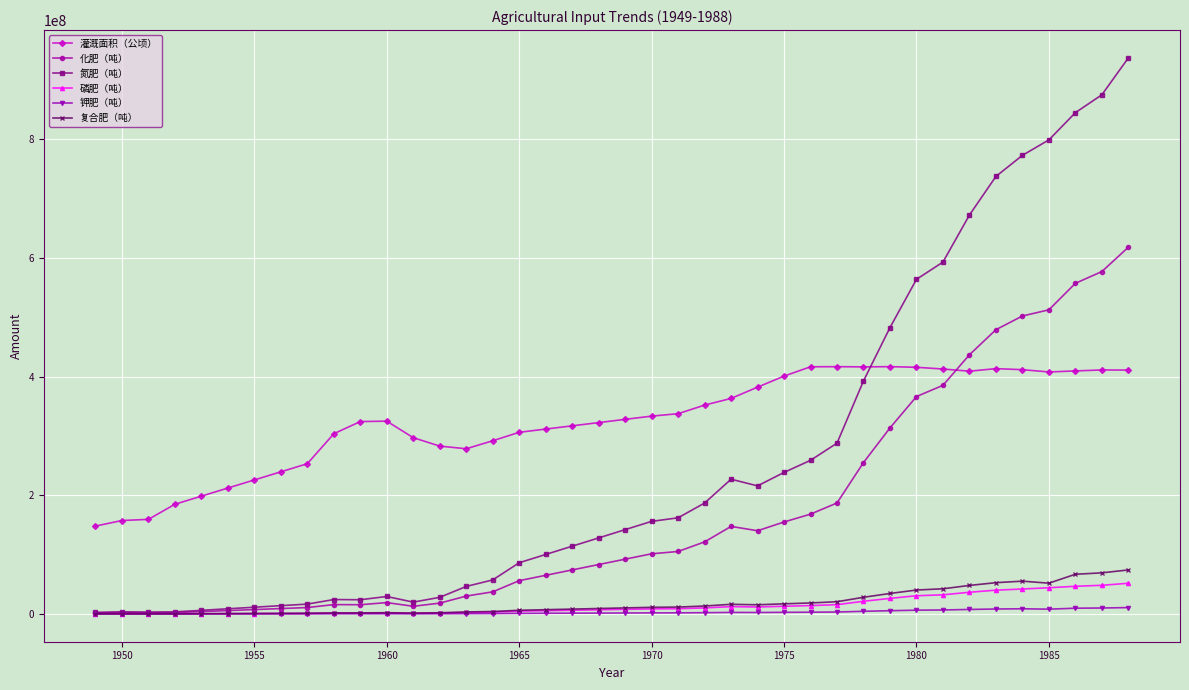

What is the value of the 灌溉面积（公顷） point at the 28th from the left?

416524060.0